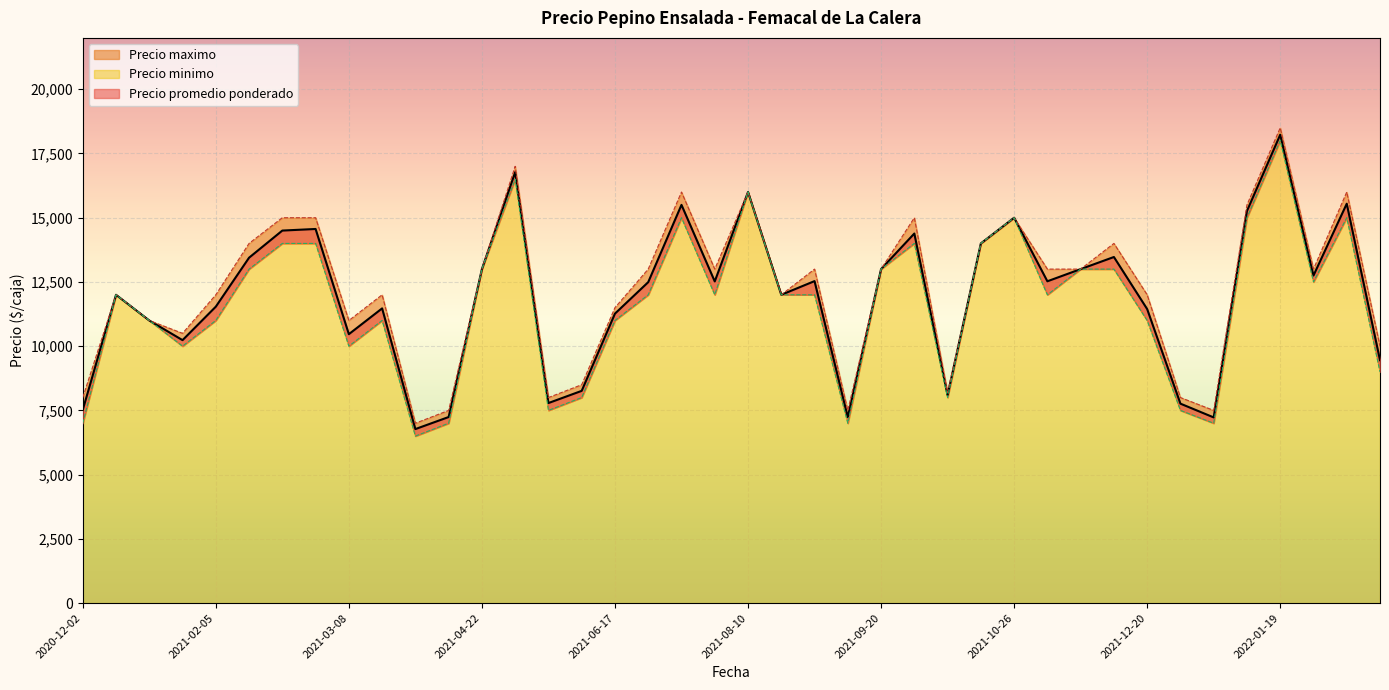

What is the highest value of the Precio minimo series?

18000